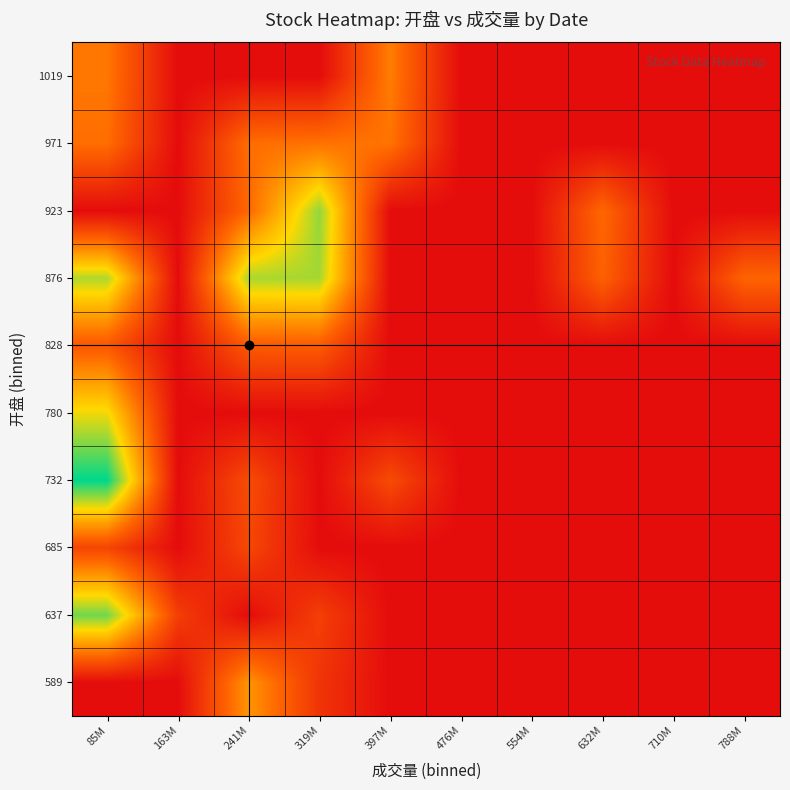

List the series in order of their peak value, highest first.

732, 637, 923, 876, 780, 589, 1019, 971, 828, 685